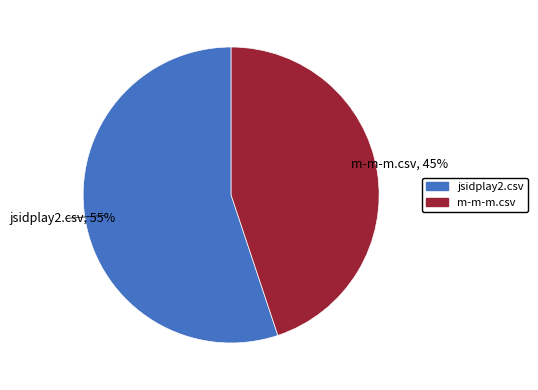

To the nearest percent, what is the average slice percentage?

50%